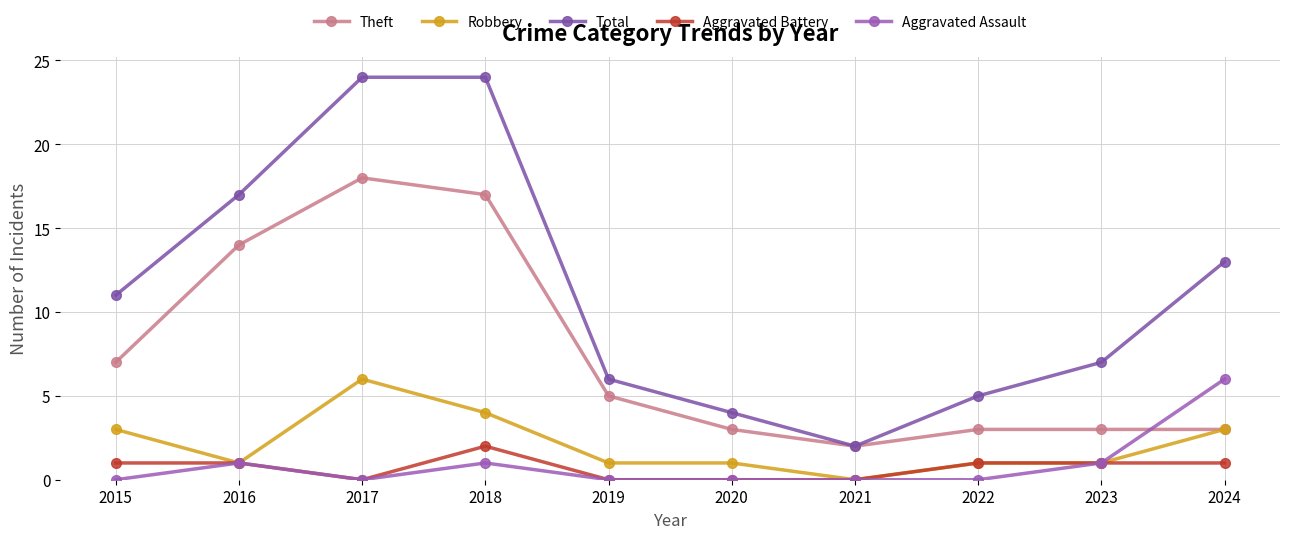

What is the difference between the maximum and minimum values in the Theft series?

16